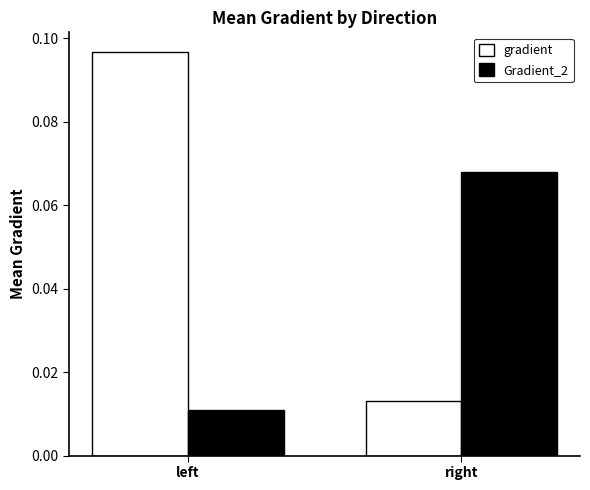

At how many categories does at least one series exceed 0?

2